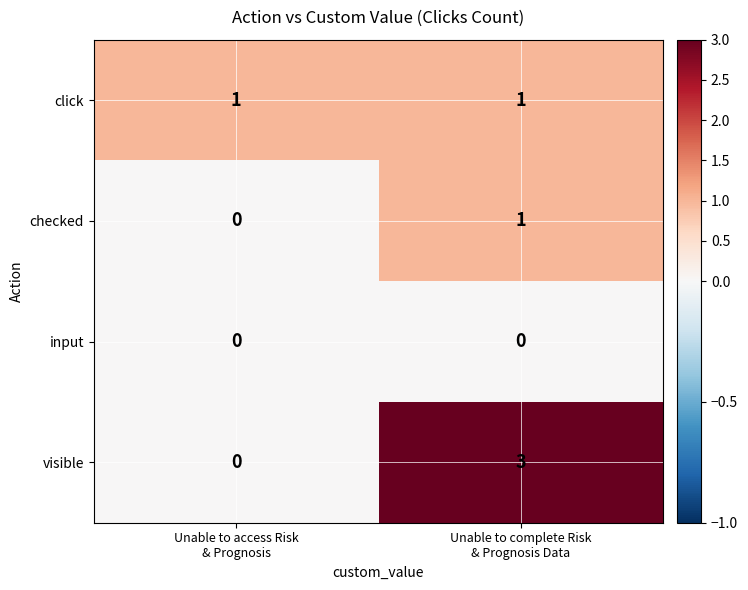

Which series has the largest range (max minus min)?

visible